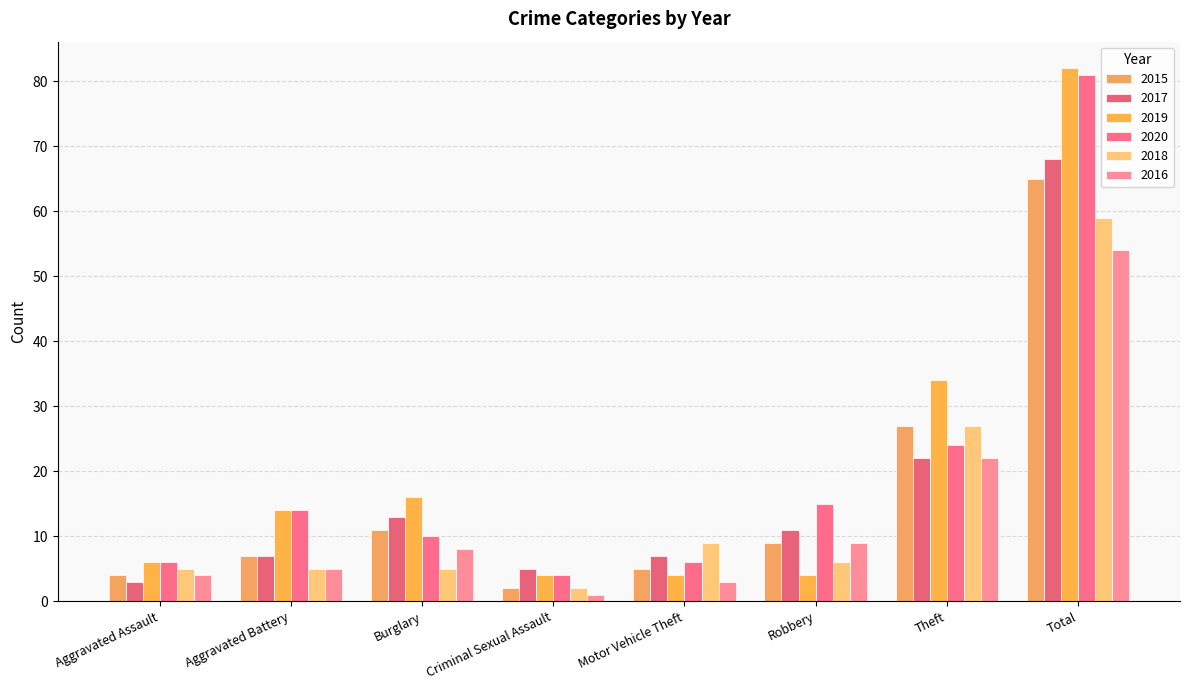

How many bars are there in each group?

6